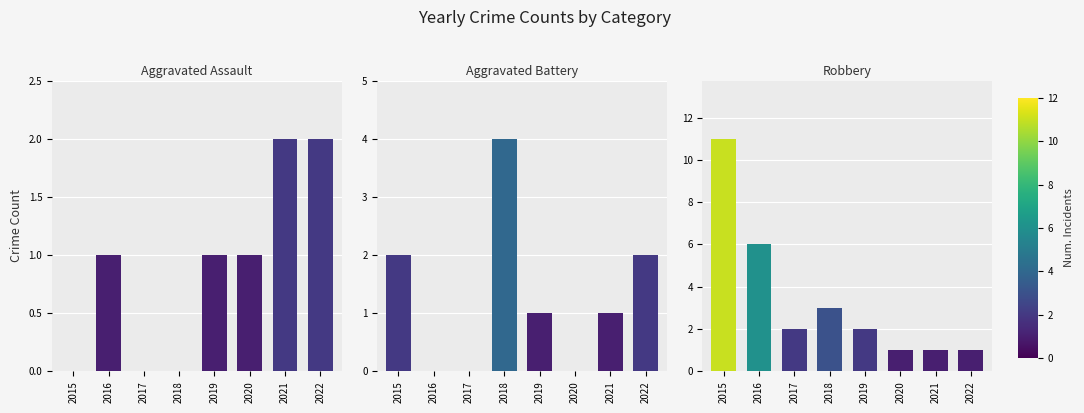

What is the difference between the maximum and minimum values in the Robbery series?

10